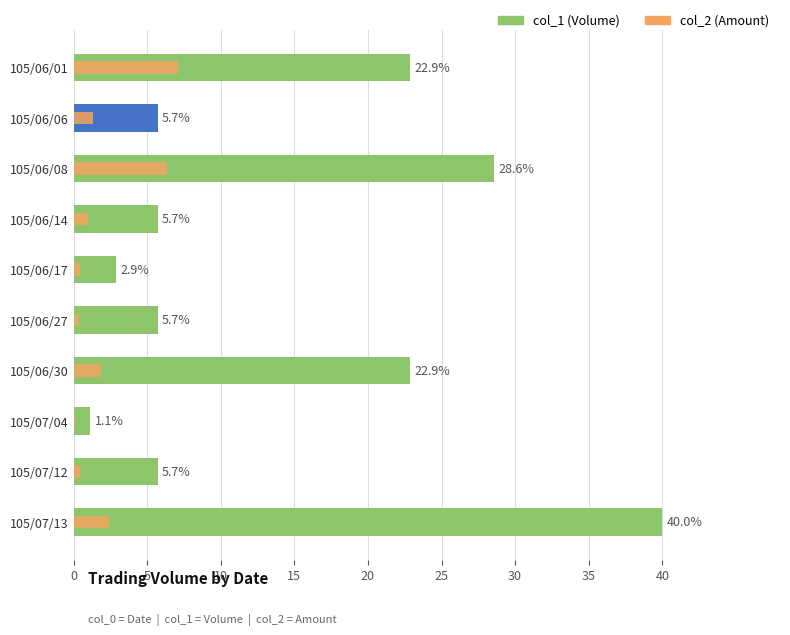

What is the difference between the maximum and minimum values in the col_1 (Volume) series?

38.9